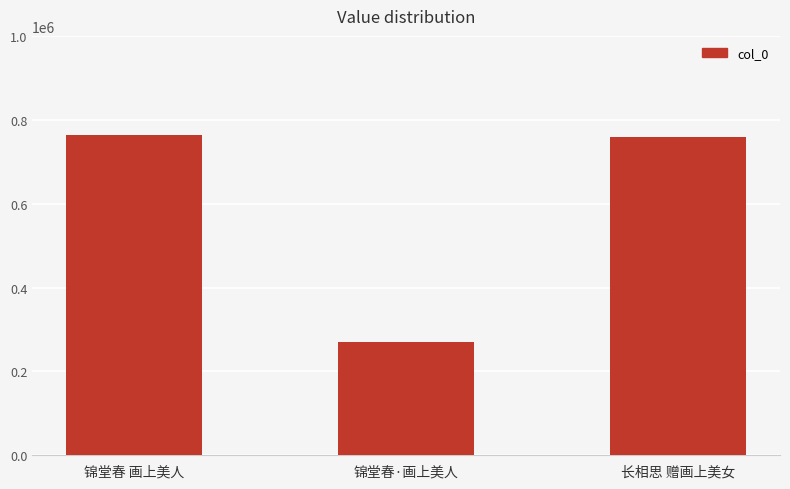

What is the sum of the values at 锦堂春·画上美人 and 锦堂春 画上美人?

1034786